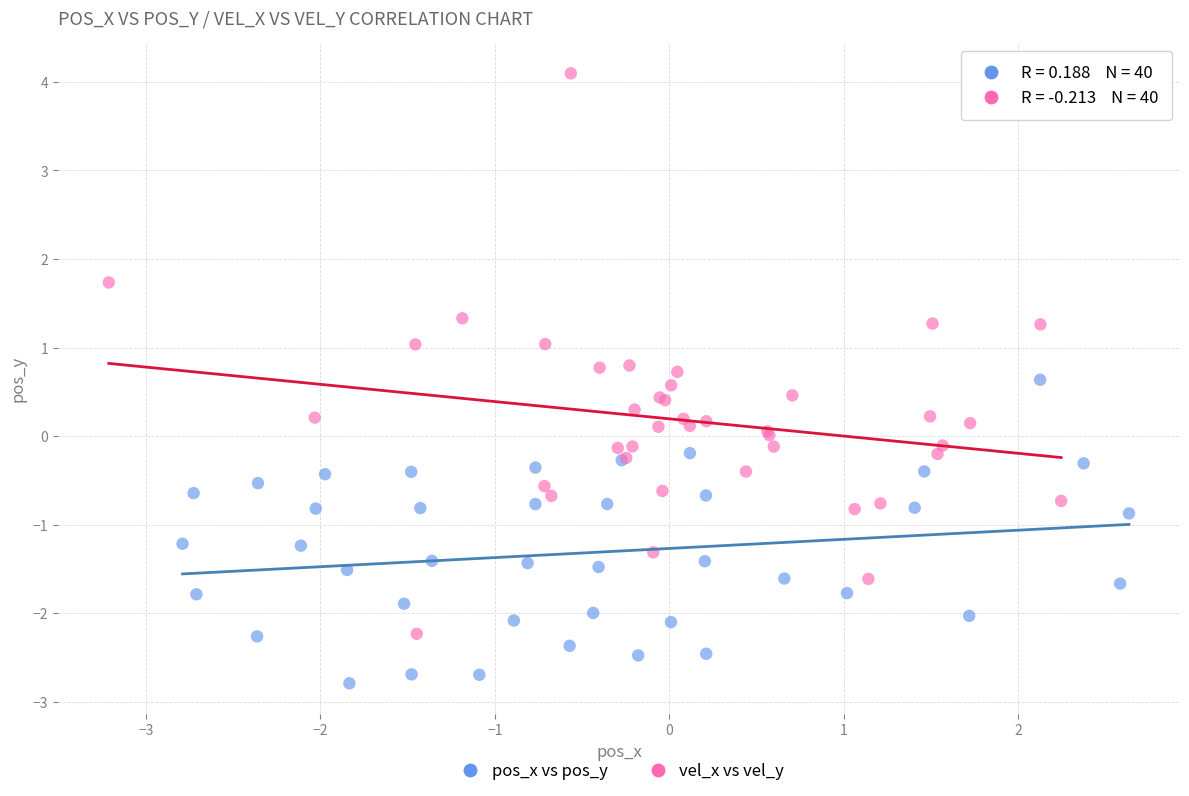

Which series has the largest Y range (max minus min)?

vel_x vs vel_y